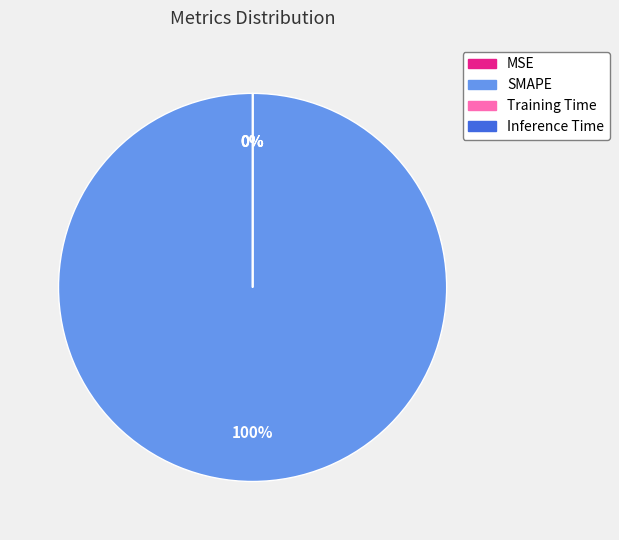

To the nearest percent, what is the average slice percentage?

25%